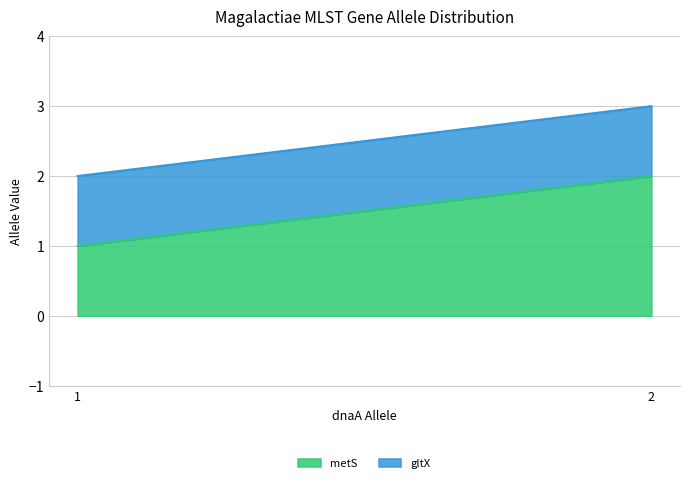

Rank the series by their maximum value, from highest to lowest.

metS, gltX